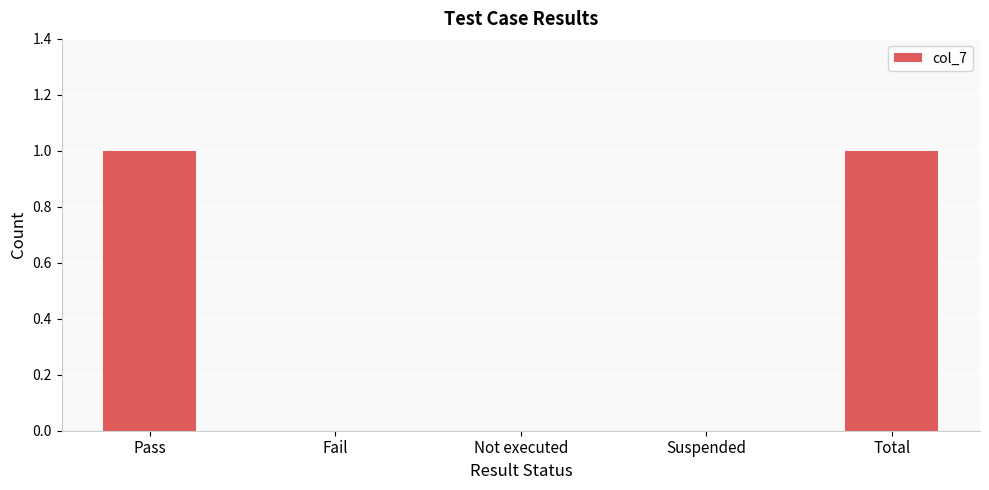

What is the sum of the values at Not executed and Total?

1